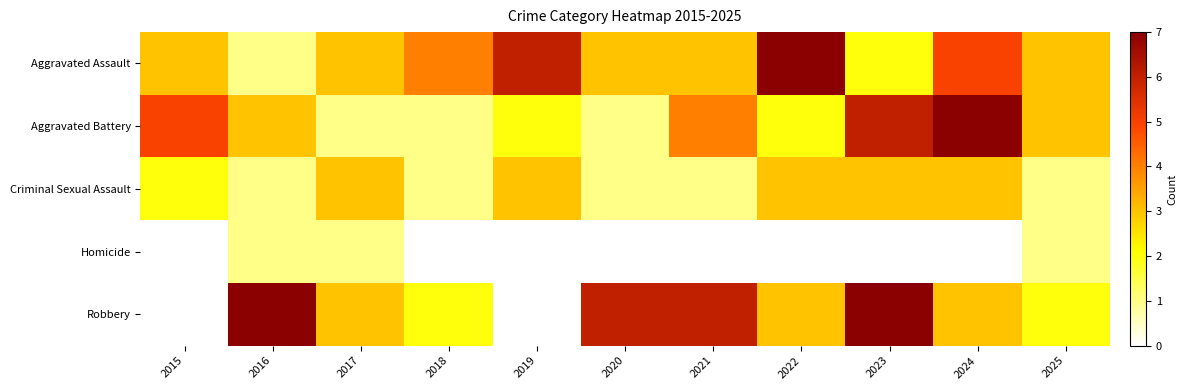

Reading right to left, list all the values displayed in this chart.

Aggravated Assault: 2025=3	2024=5	2023=2	2022=7	2021=3	2020=3	2019=6	2018=4	2017=3	2016=1	2015=3
Aggravated Battery: 2025=3	2024=7	2023=6	2022=2	2021=4	2020=1	2019=2	2018=1	2017=1	2016=3	2015=5
Criminal Sexual Assault: 2025=1	2024=3	2023=3	2022=3	2021=1	2020=1	2019=3	2018=1	2017=3	2016=1	2015=2
Homicide: 2025=1	2024=0	2023=0	2022=0	2021=0	2020=0	2019=0	2018=0	2017=1	2016=1	2015=0
Robbery: 2025=2	2024=3	2023=7	2022=3	2021=6	2020=6	2019=0	2018=2	2017=3	2016=7	2015=0